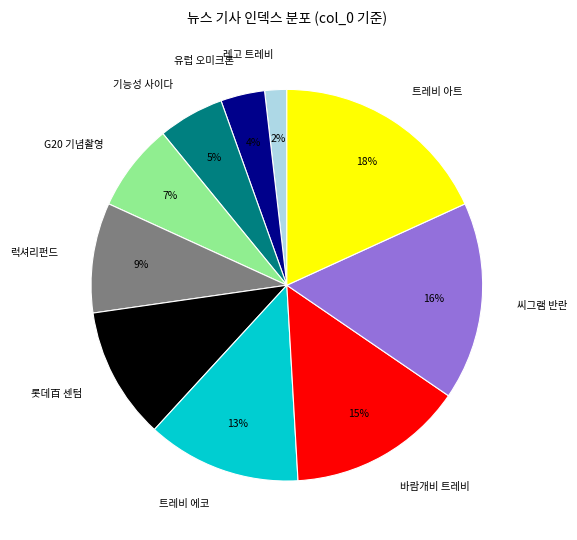

Is it true that 유럽 오미크론 is 4% of the pie?

True